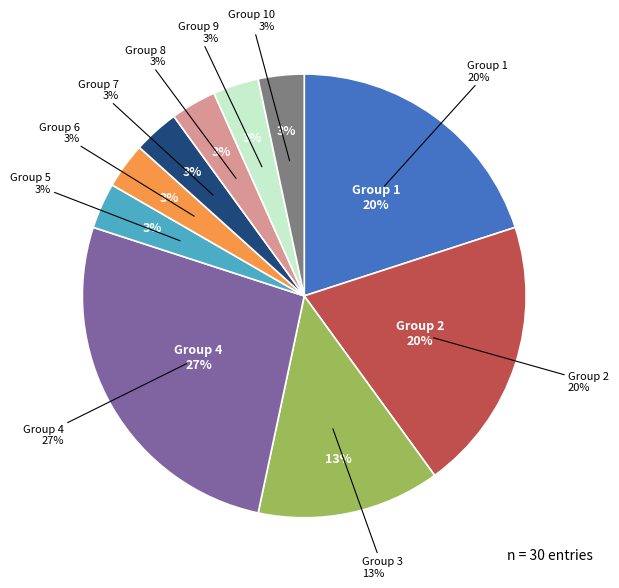

Is there a majority slice in this chart?

No